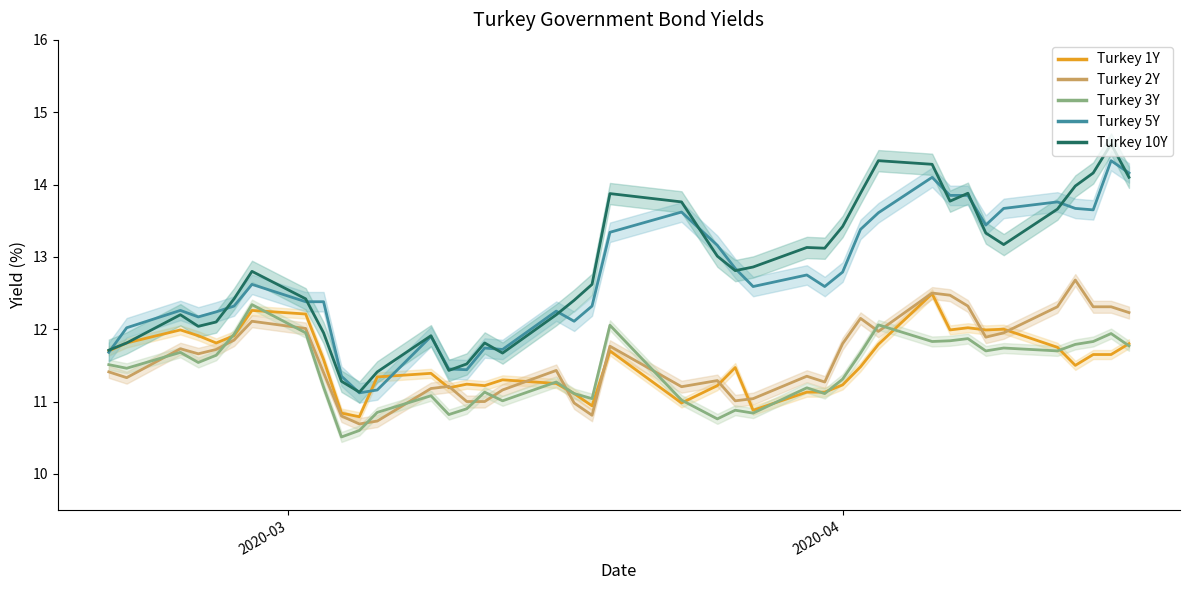

The value of Turkey 3Y at 11 is 14.2. True or false?

False